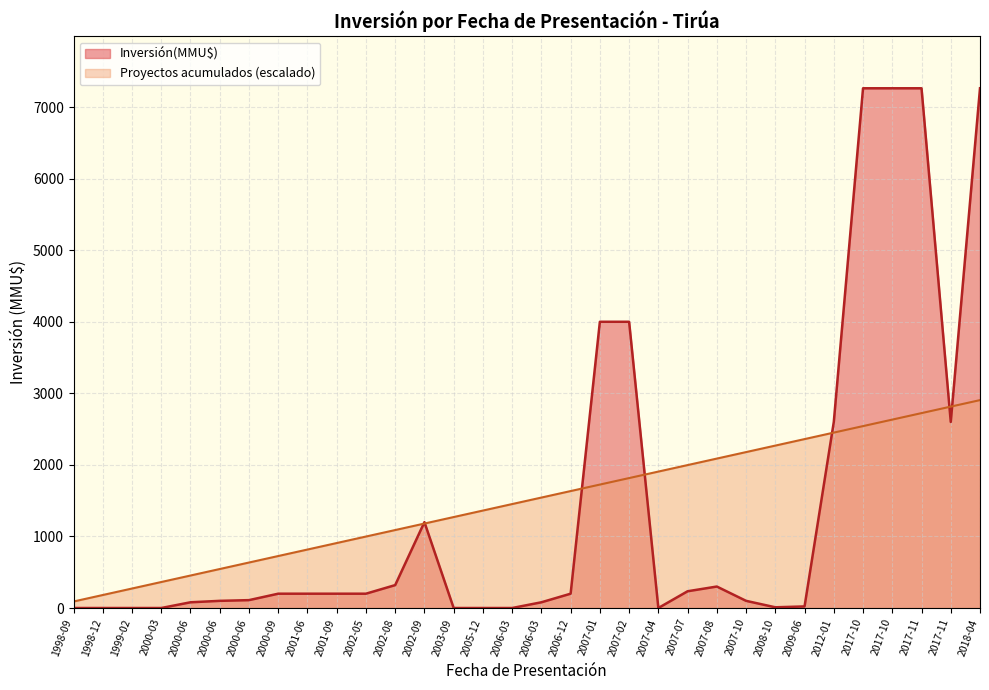

How many points are higher than both their immediate neighbors (excluding endpoints)?

2